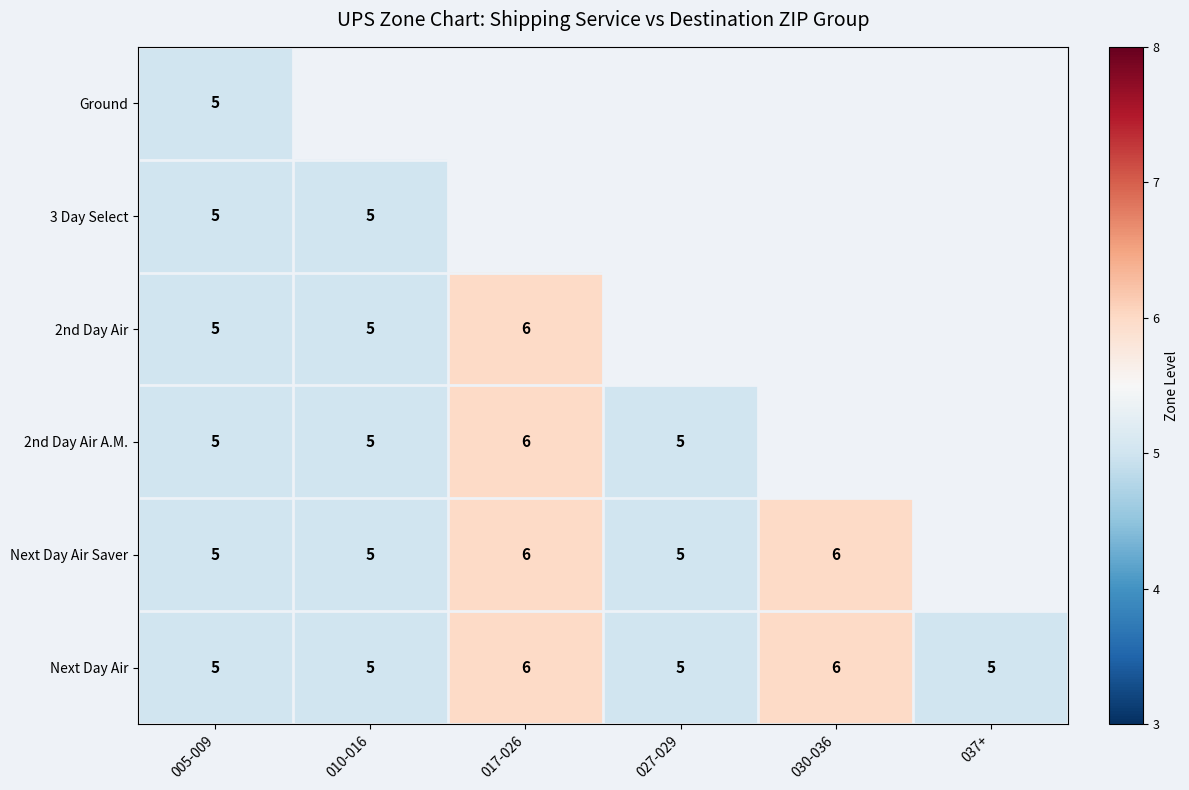

True or false: Next Day Air has a value of 5 at 037+.

True